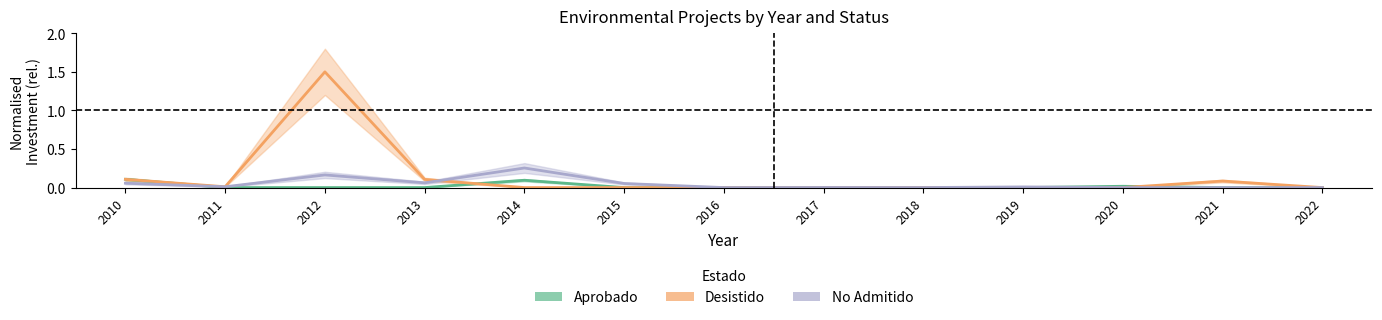

How many distinct data groups are displayed?

3